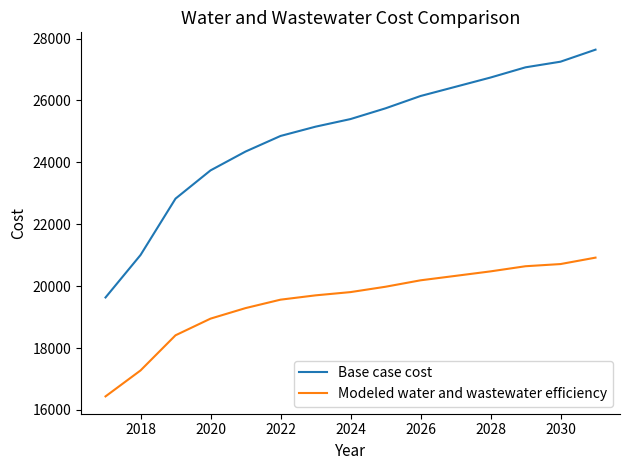

List the series in order of their overall mean, lowest first.

Modeled water and wastewater efficiency, Base case cost